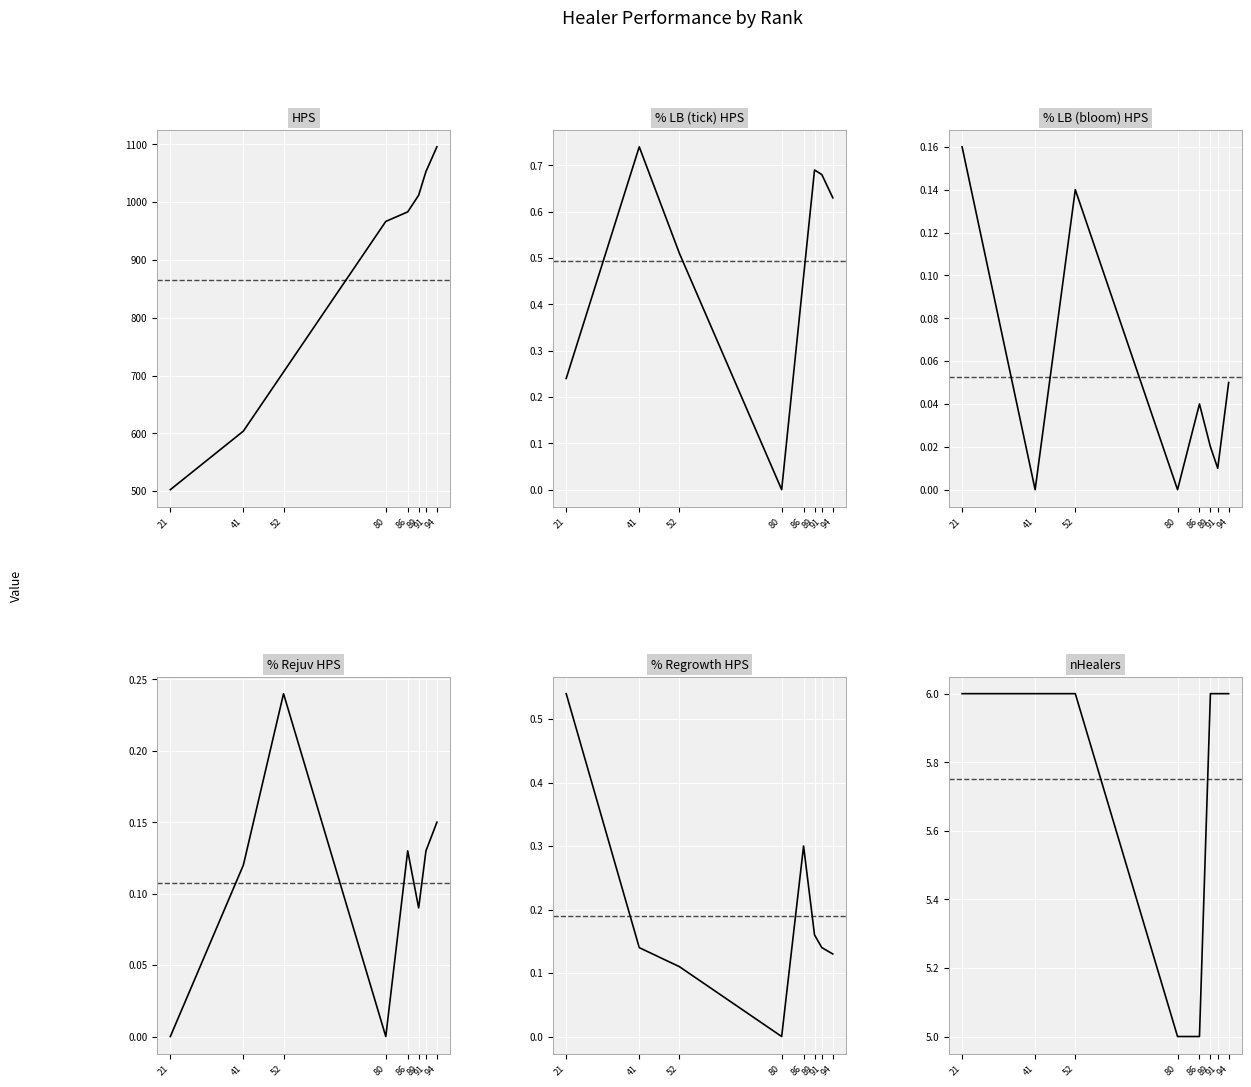

After their last crossing, which series has the higher values: % LB (bloom) HPS or % Rejuv HPS?

% Rejuv HPS